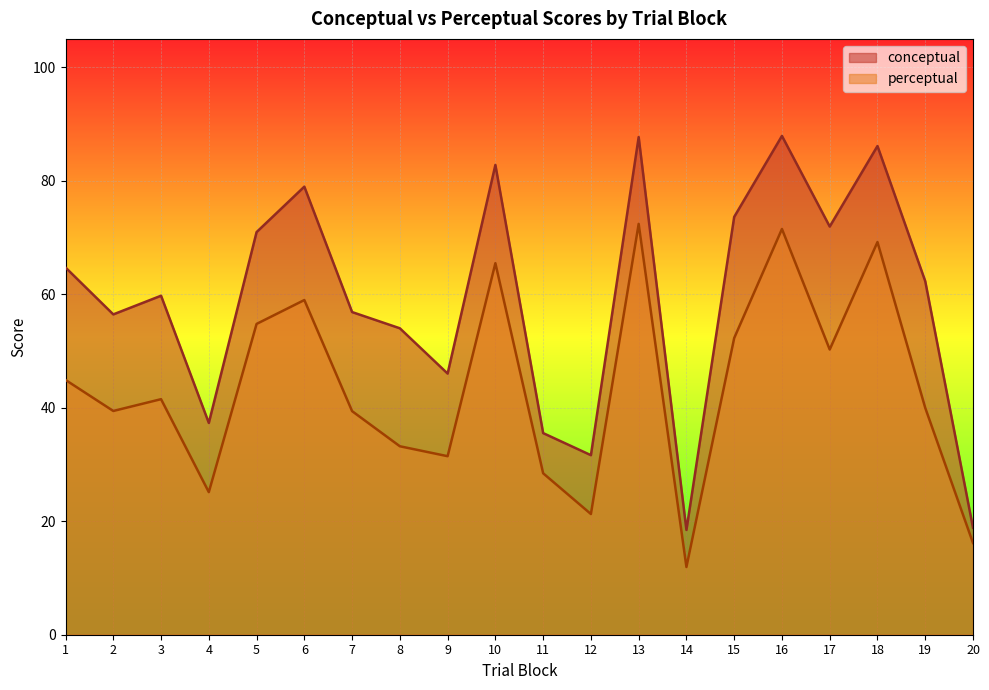

Between 14 and 9, which is larger?

9